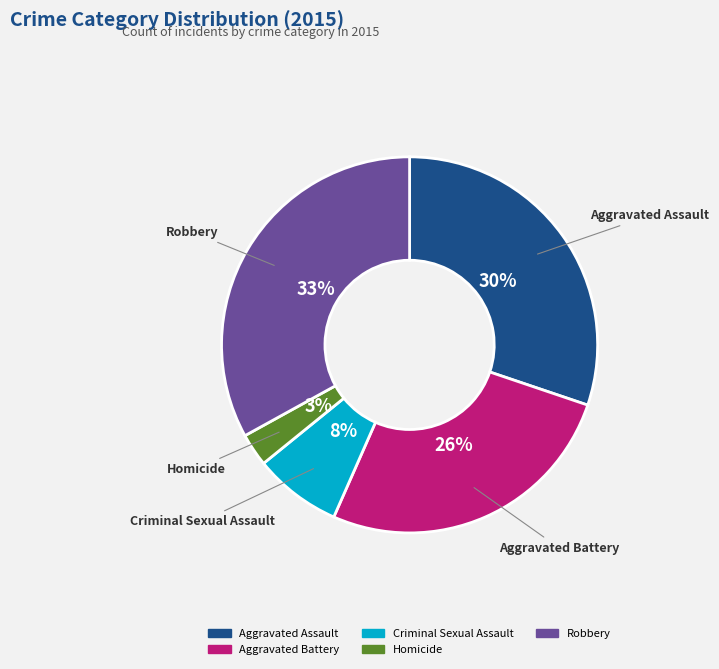

Is Criminal Sexual Assault the majority of the pie?

No